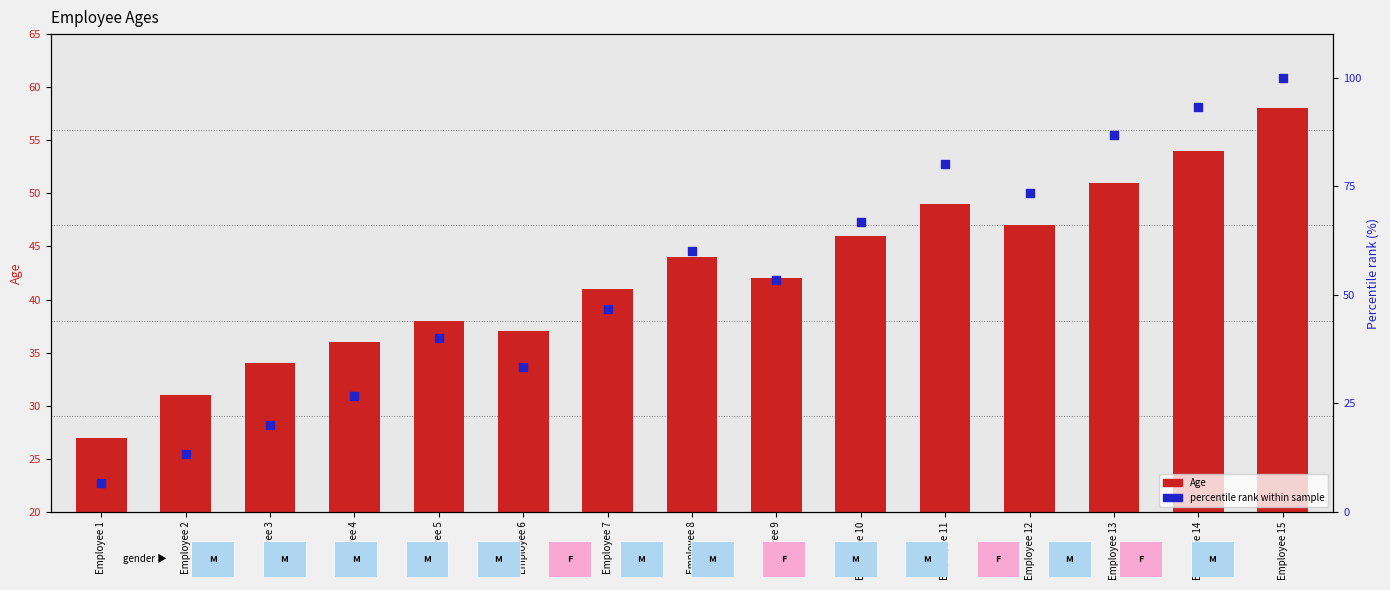

Is the value of Age at Employee 7 greater than the value of Percentile rank at Employee 6?

Yes